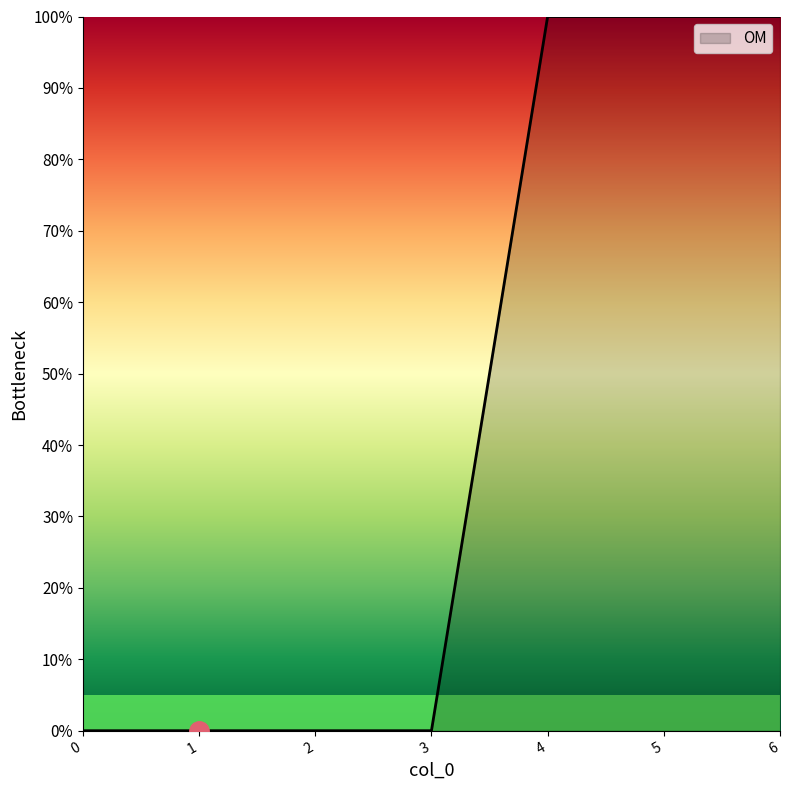

What is the sum of all values?

300.0